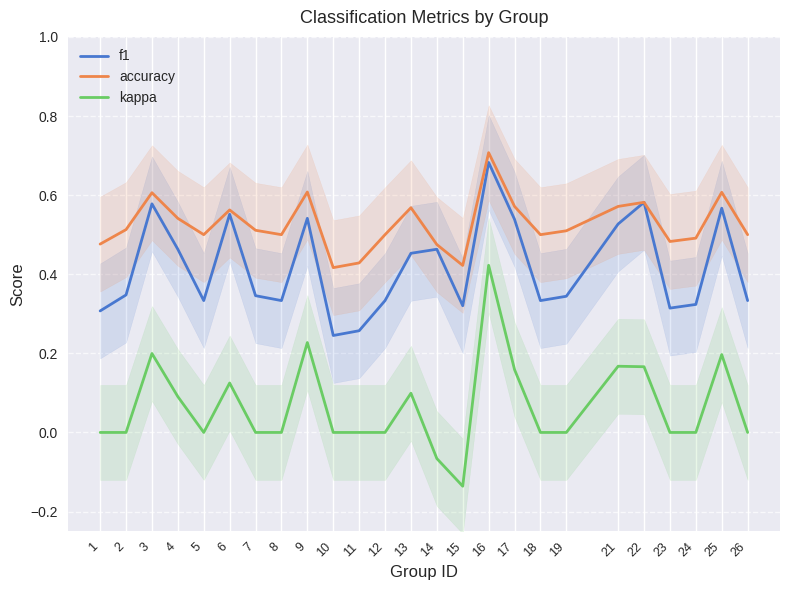

Is this an area chart (filled region under the line)?

No